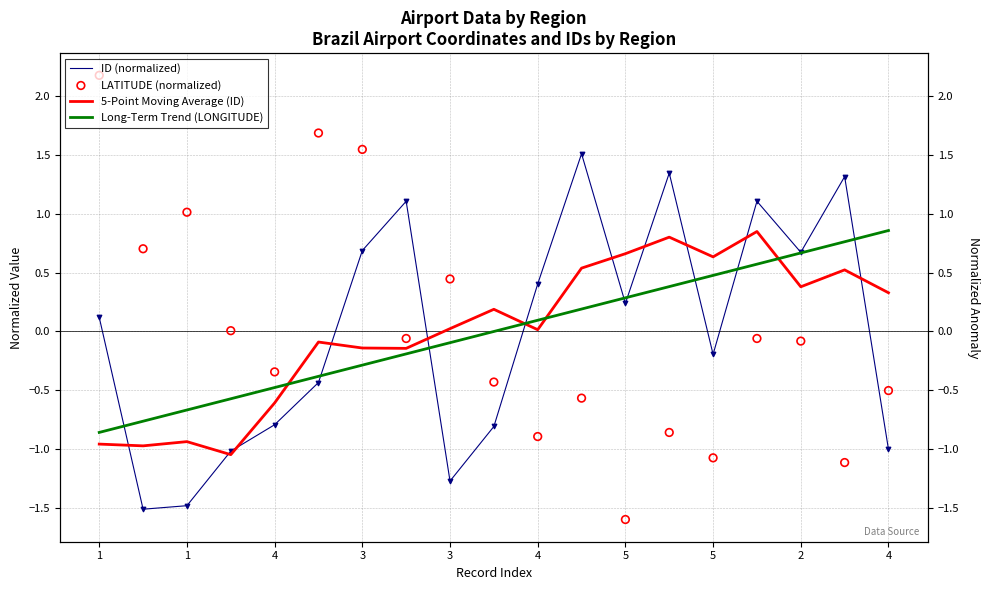

What are all the series names shown in the legend?

ID (normalized), 5-Point Moving Average (ID), Long-Term Trend (LONGITUDE), LATITUDE (normalized)